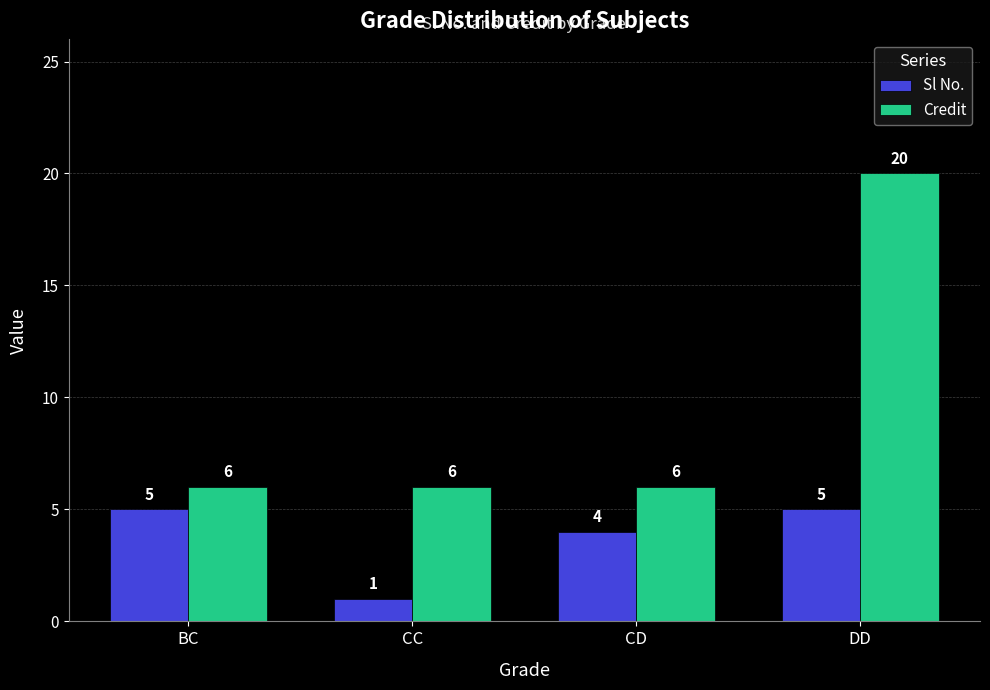

How many Credit values are between 6 and 20?

4